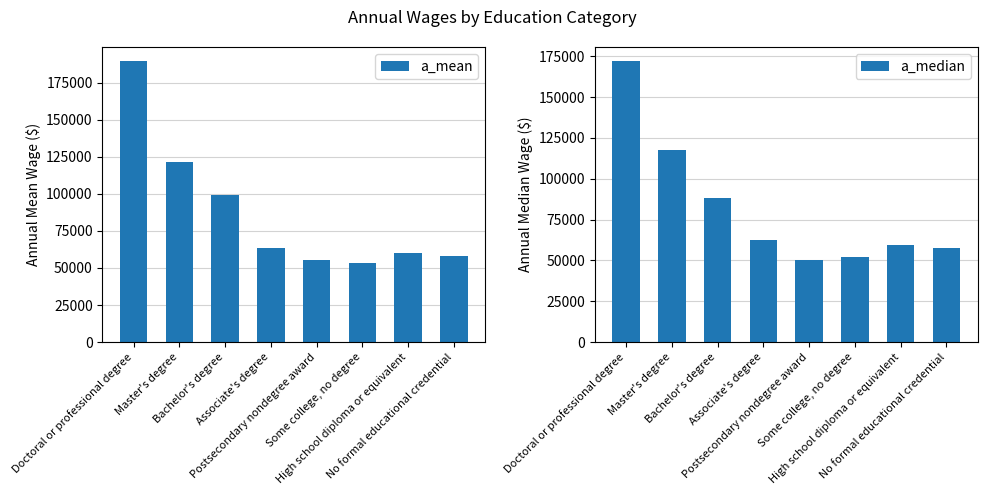

Is it true that a_median equals 23371 at Postsecondary nondegree award?

False